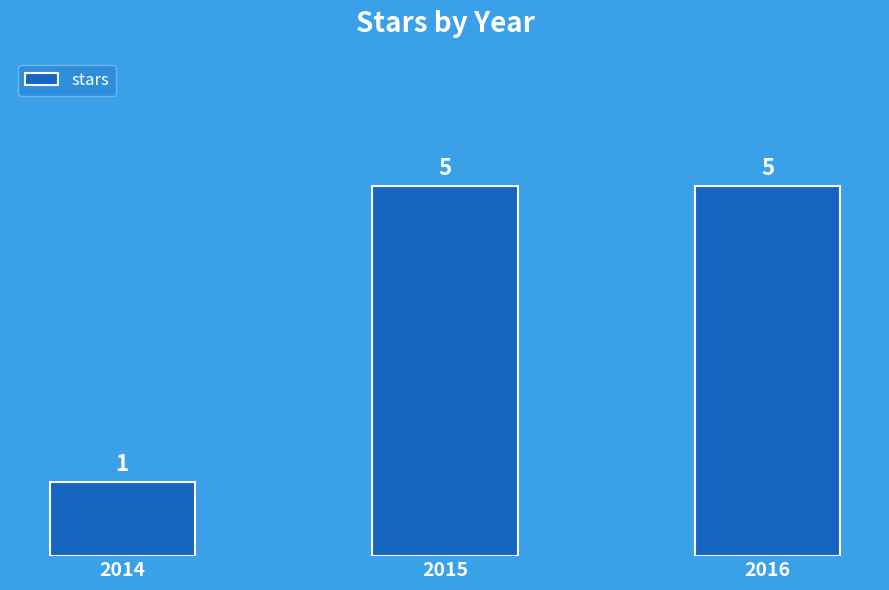

The value at 2015 is 7. True or false?

False